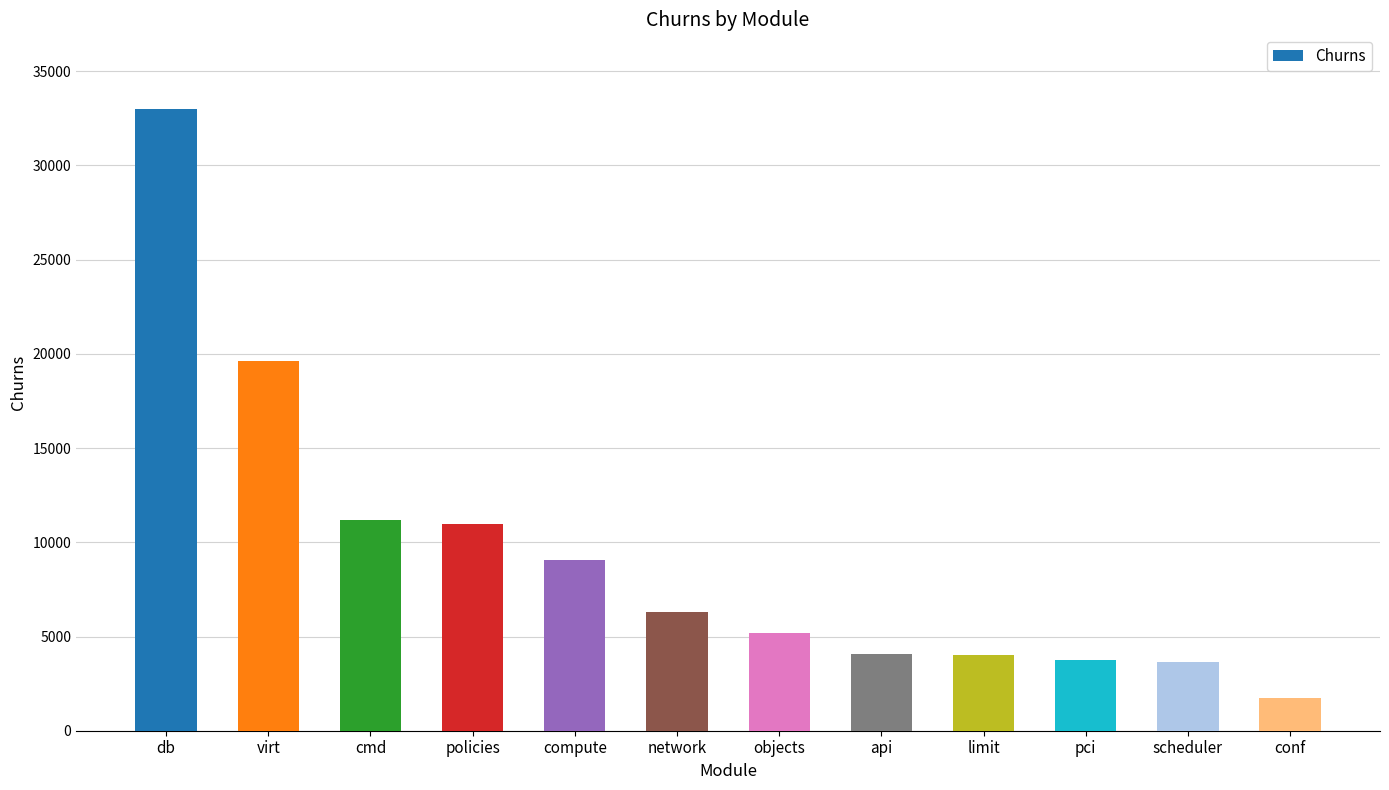

What is the difference between the values at objects and compute?

3872